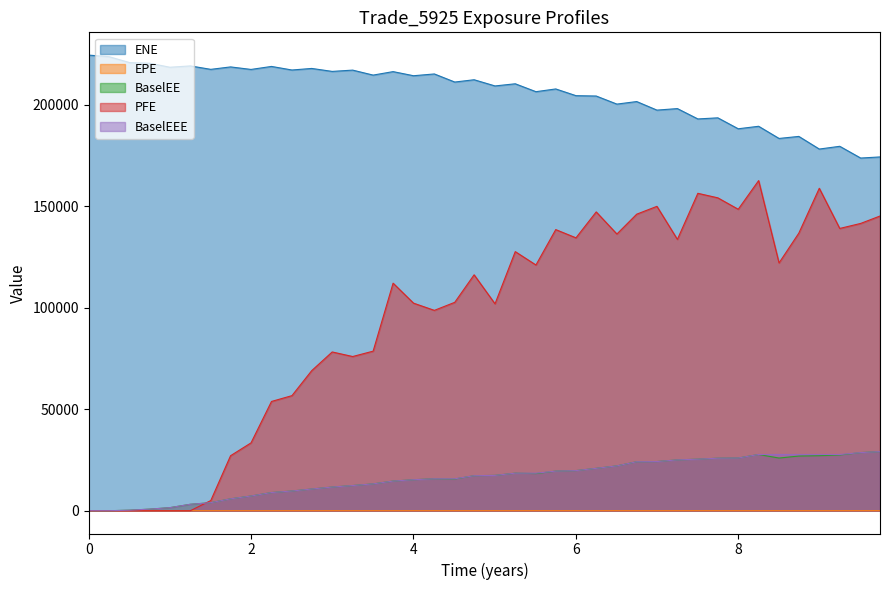

True or false: ENE and EPE intersect in this chart.

False